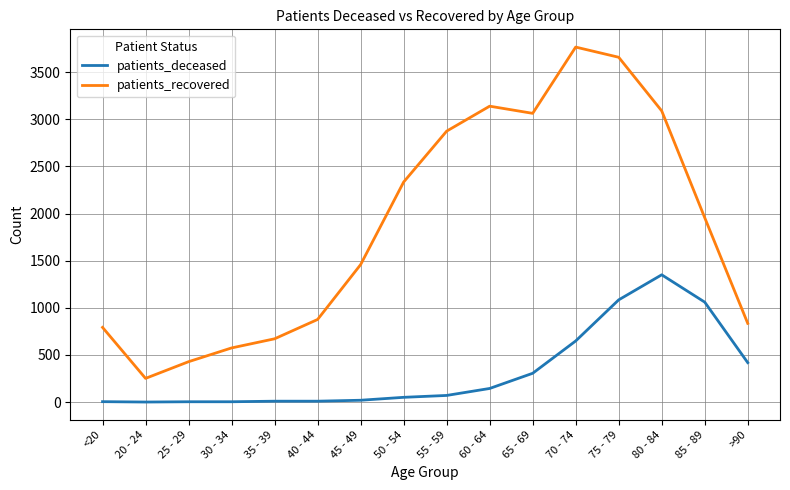

The patients_recovered series shows 876 at 40 - 44. True or false?

True